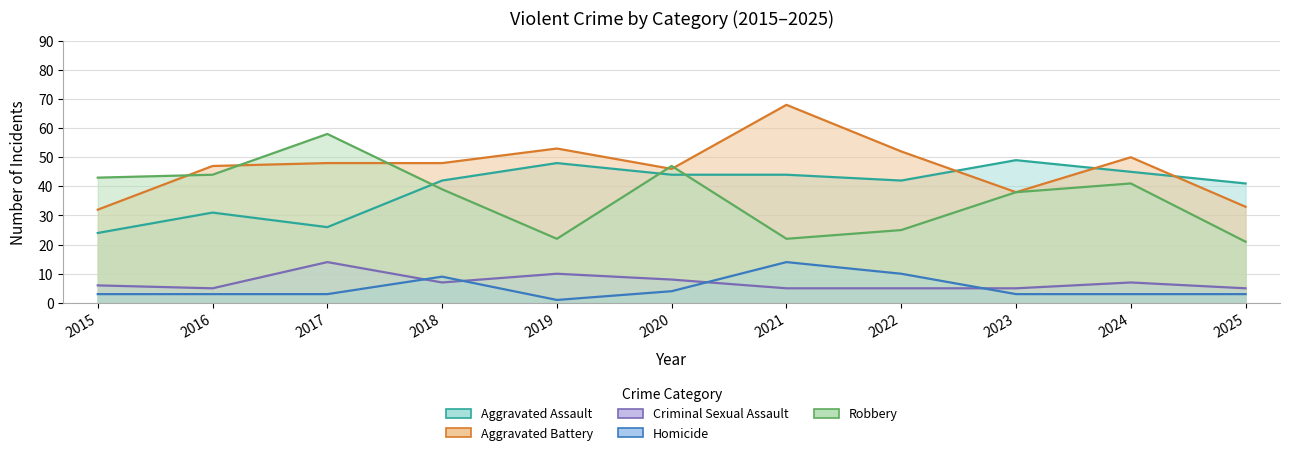

Where is the first local maximum for Aggravated Assault?

2016